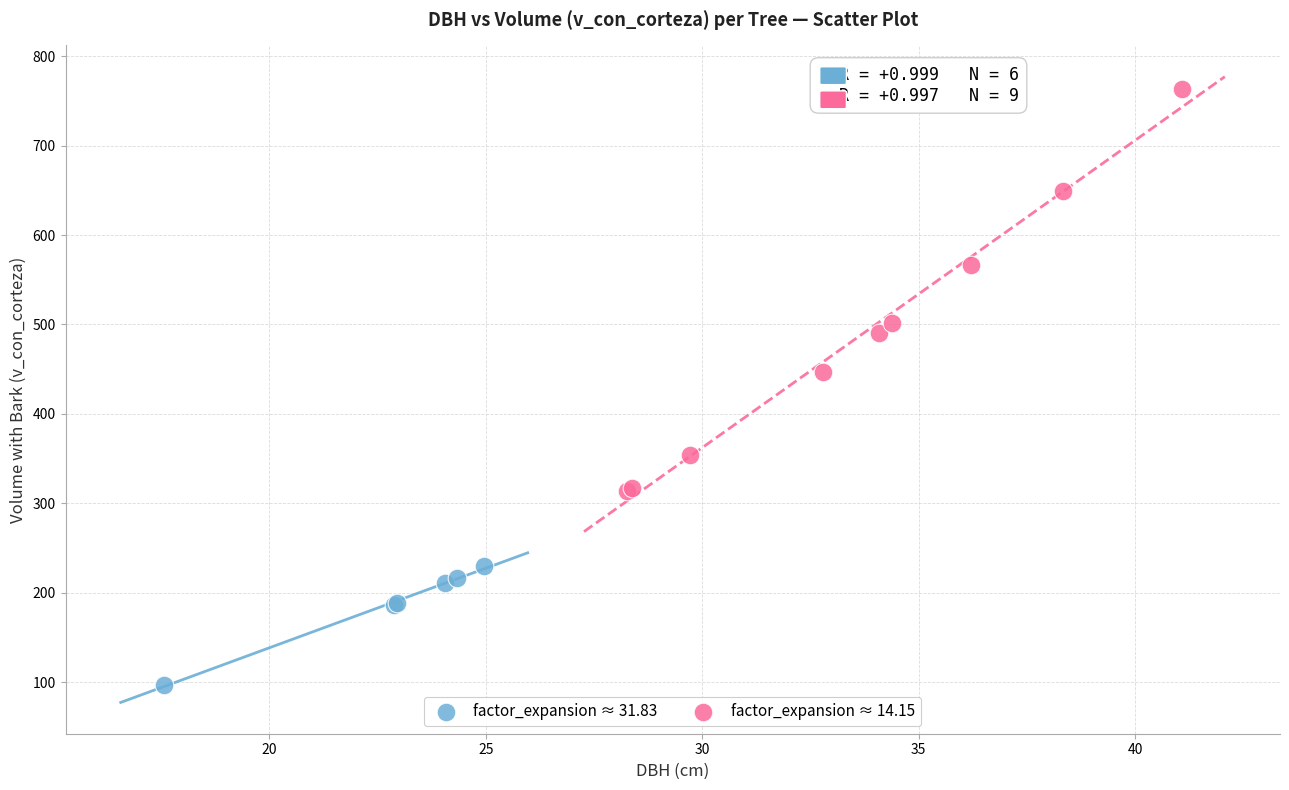

Which series contains the lowest Y value?

factor_expansion ≈ 31.83